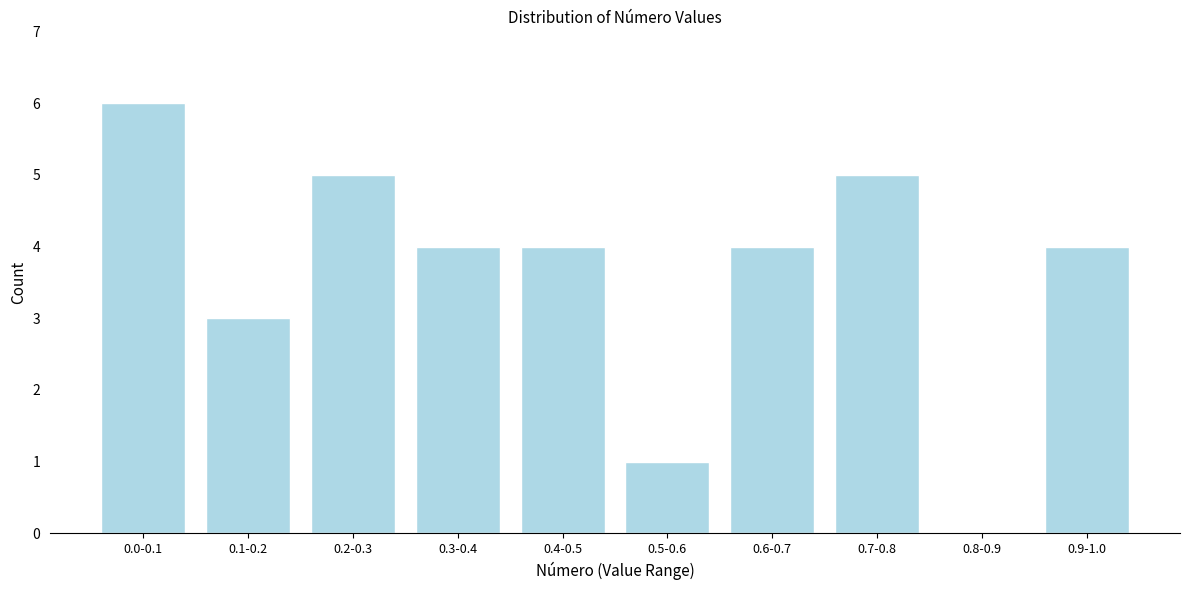

Reading left to right, list all the values displayed in this chart.

0.0-0.1=6	0.1-0.2=3	0.2-0.3=5	0.3-0.4=4	0.4-0.5=4	0.5-0.6=1	0.6-0.7=4	0.7-0.8=5	0.8-0.9=0	0.9-1.0=4